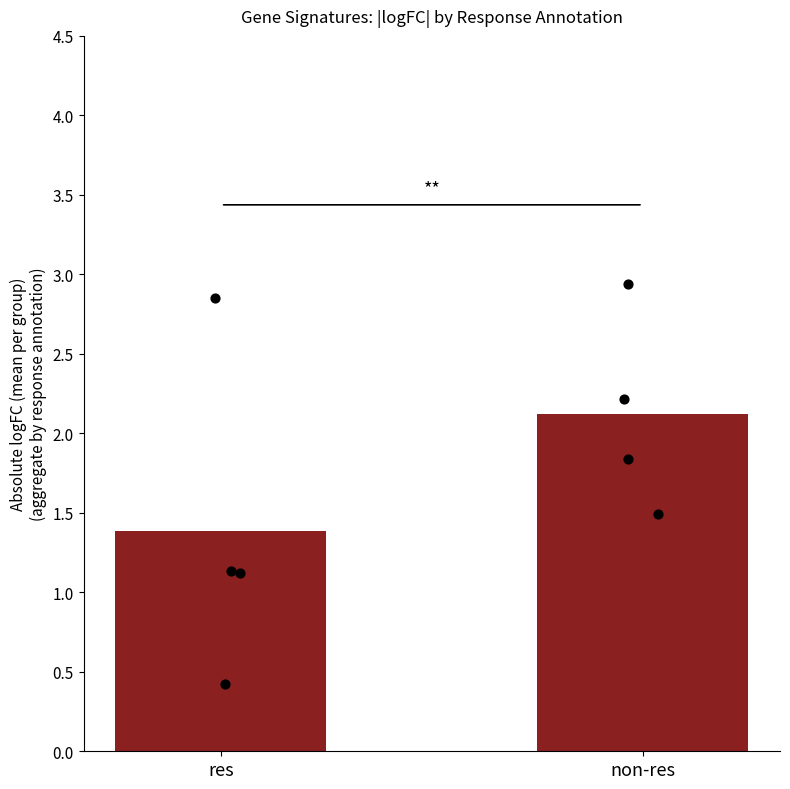

At how many categories does at least one series exceed 1?

2